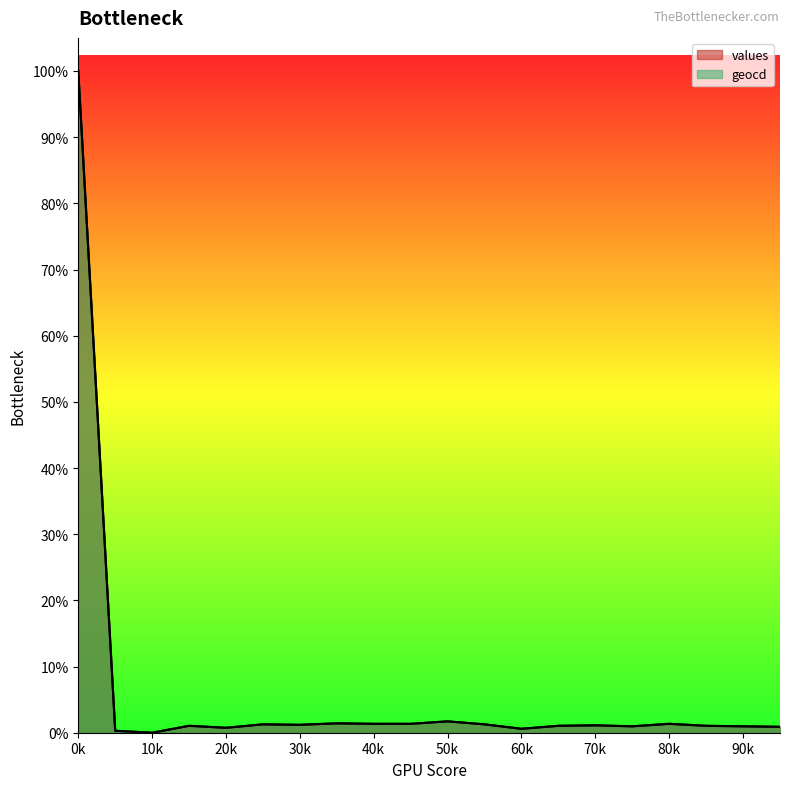

What is the spread (max minus min) of values at 20k?

0.6